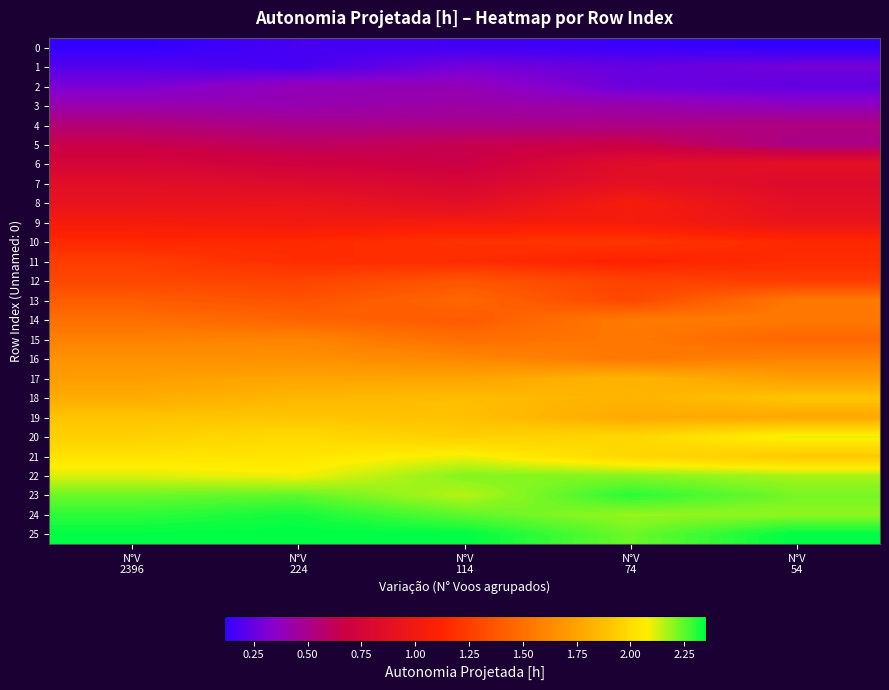

Which label corresponds to the smallest value in the chart?

N°V
2396